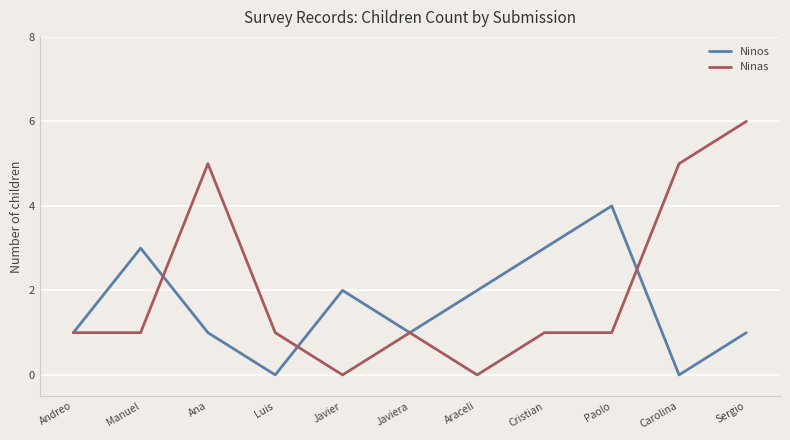

Reading left to right, transcribe all the data shown in this chart.

Ninos: Andreo=1	Manuel=3	Ana=1	Luis=0	Javier=2	Javiera=1	Araceli=2	Cristian=3	Paolo=4	Carolina=0	Sergio=1
Ninas: Andreo=1	Manuel=1	Ana=5	Luis=1	Javier=0	Javiera=1	Araceli=0	Cristian=1	Paolo=1	Carolina=5	Sergio=6